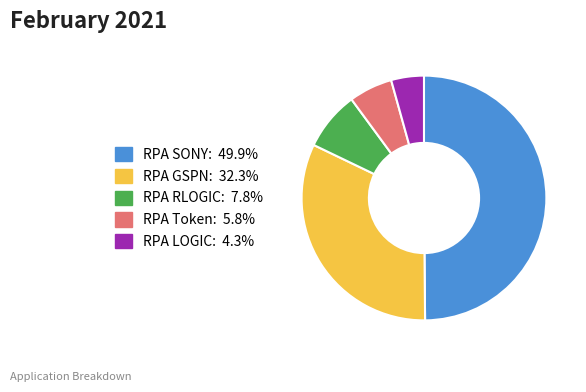

Combined, do RPA Token and RPA RLOGIC account for over 50%?

No